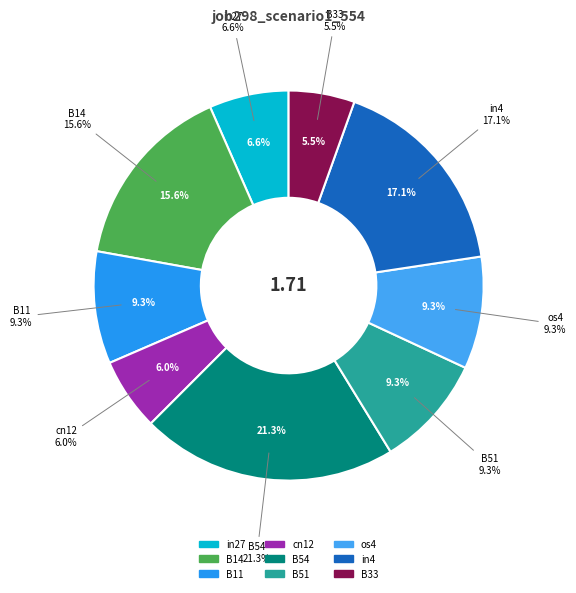

To the nearest percent, what is the difference between the B11 and in4 slice percentages?

8%